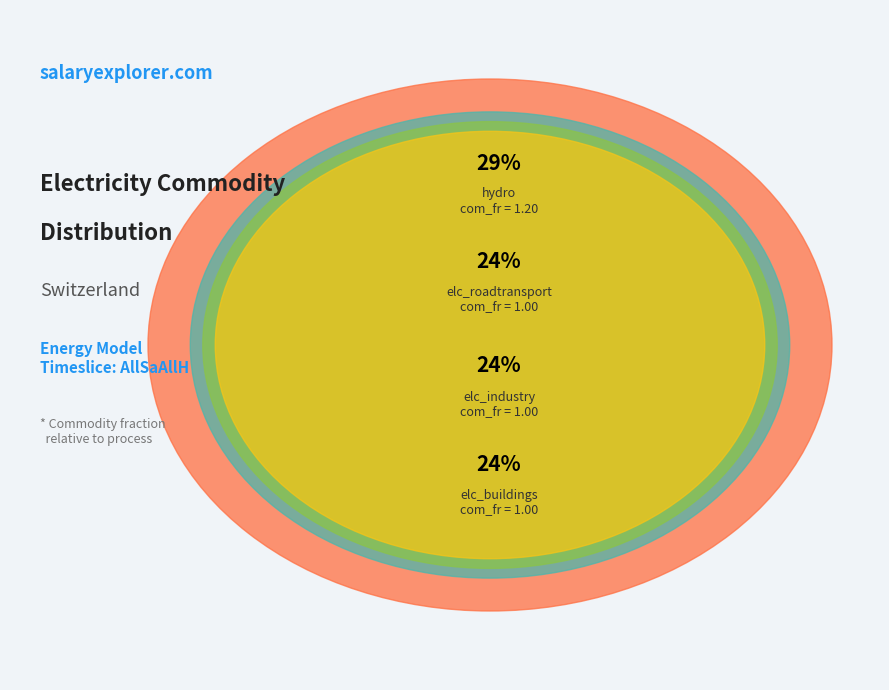

What is the ratio of the value at elc_buildings to the value at elc_industry?

1.0